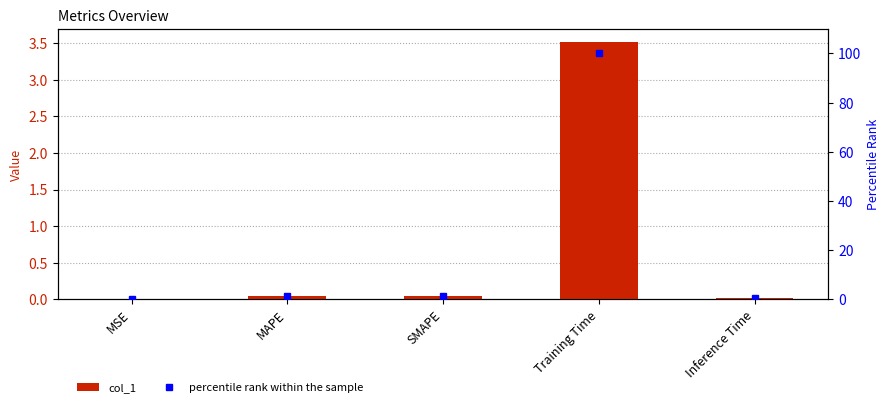

Where does the percentile rank within the sample series first go above 1?

MAPE